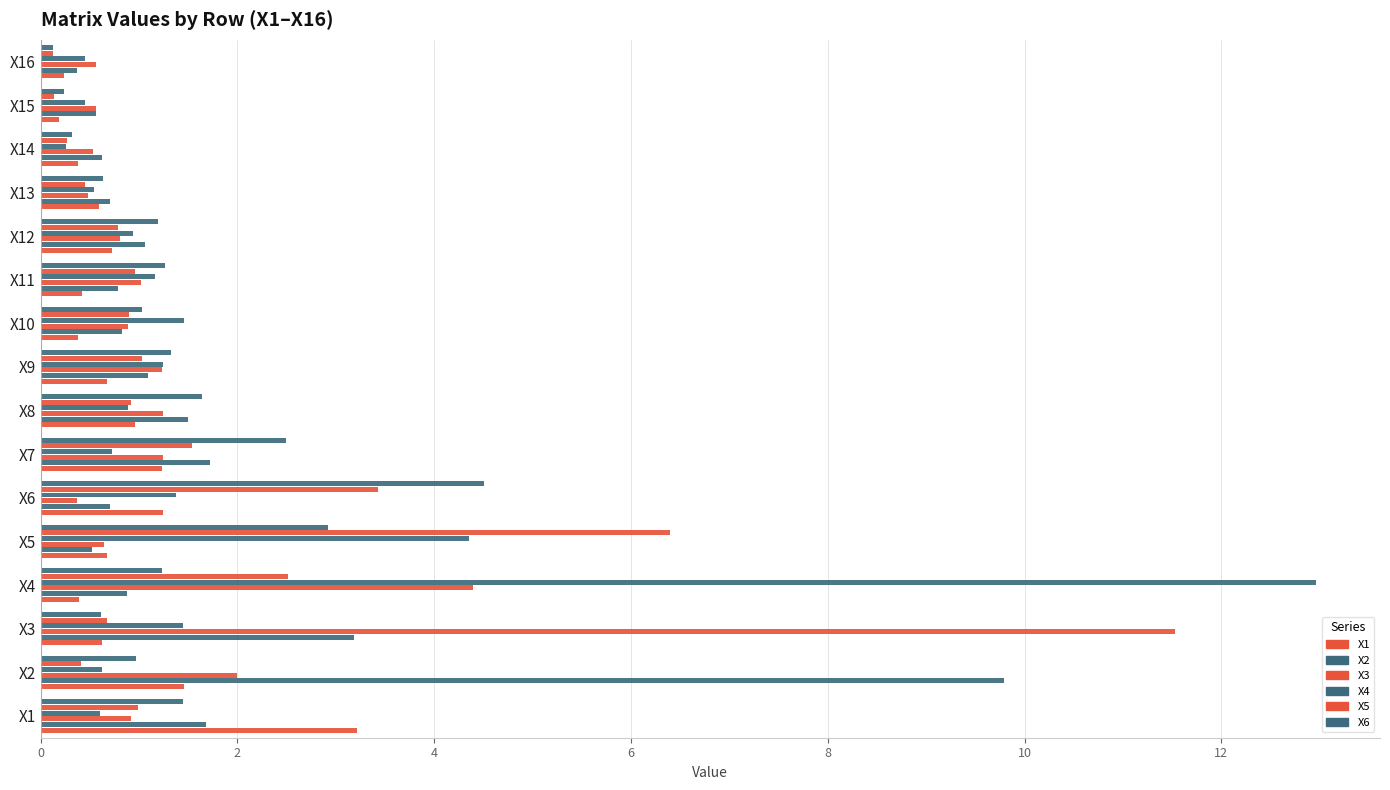

How many distinct data groups are displayed?

6